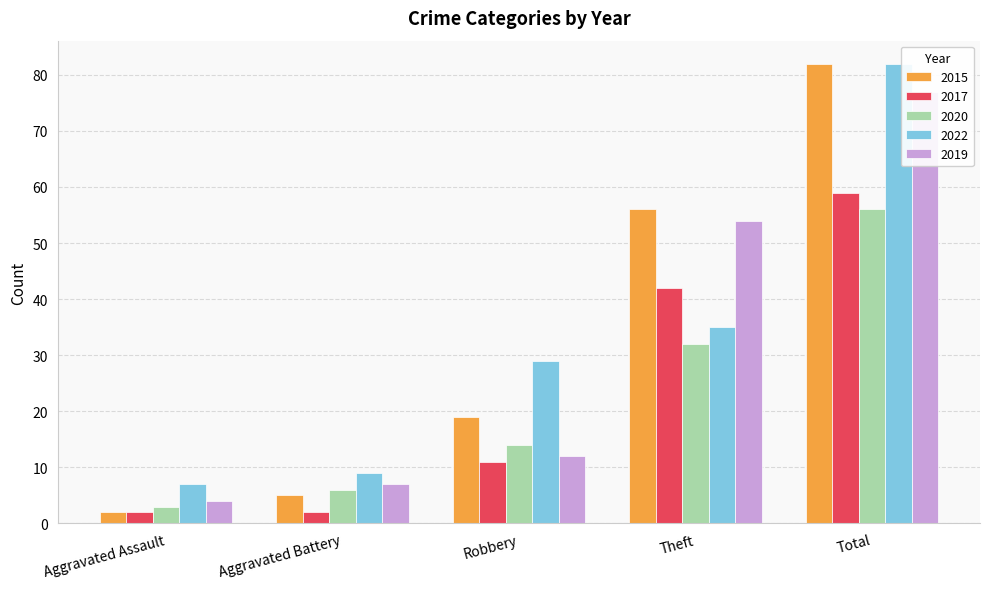

Between Aggravated Assault and Robbery, which series saw the biggest shift?

2022